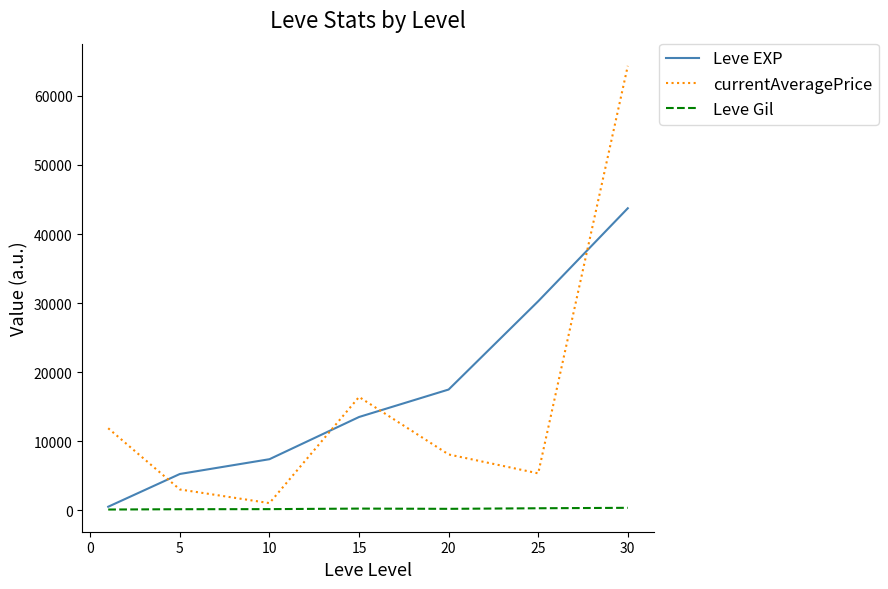

What are all the series names shown in the legend?

Leve EXP, currentAveragePrice, Leve Gil